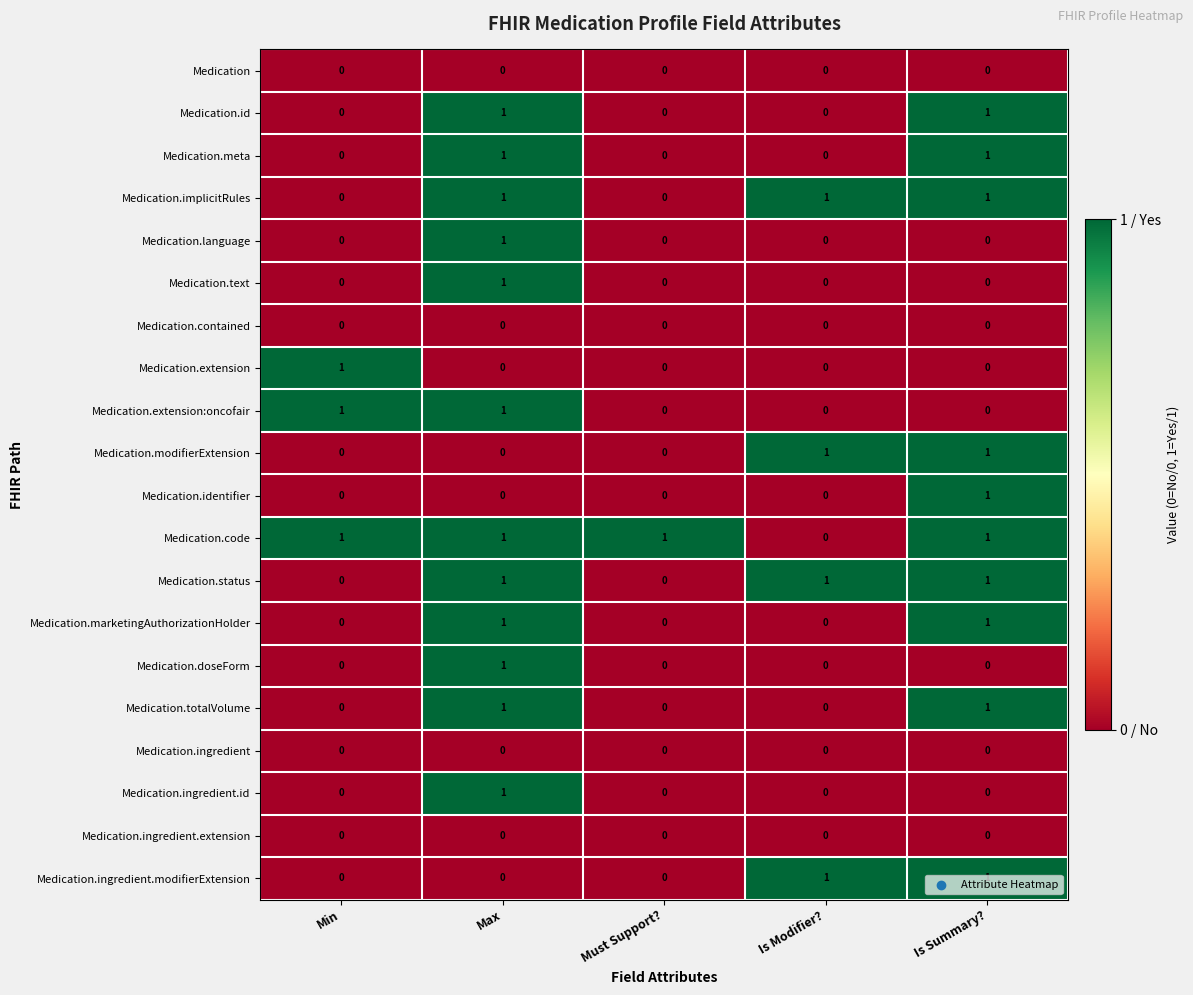

What is the difference between the highest and lowest values at Is Summary??

1